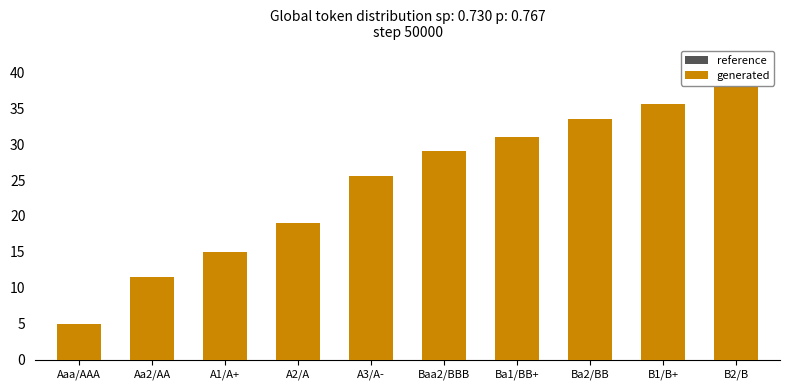

At which category does the chart reach its peak across all series?

B2/B